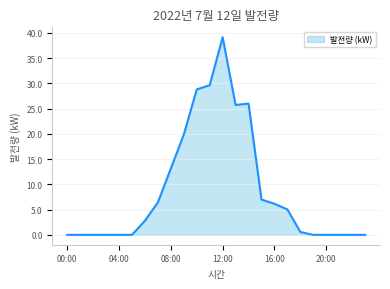

How many values are below 2?

12